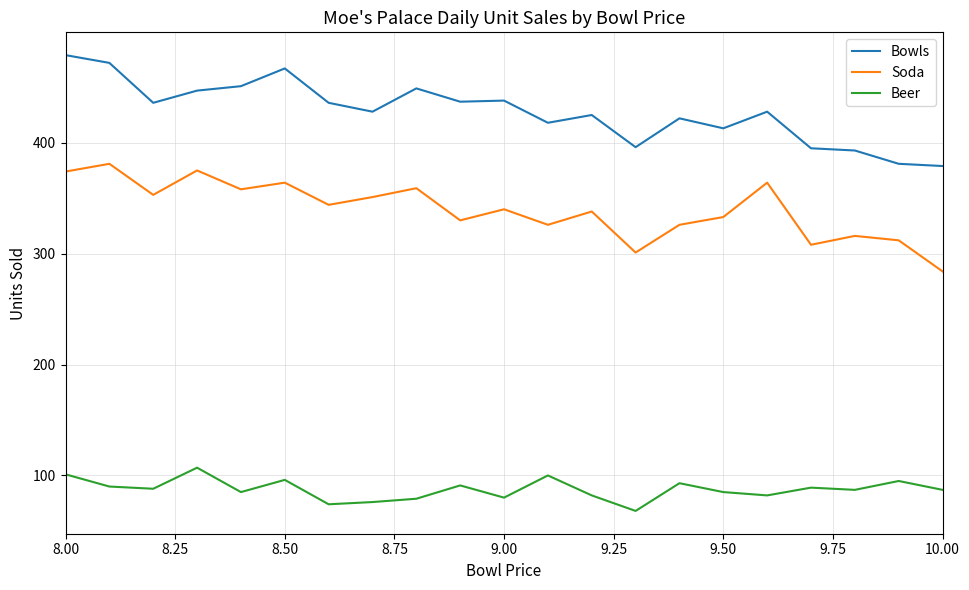

What is the lowest value of the Soda series?

284